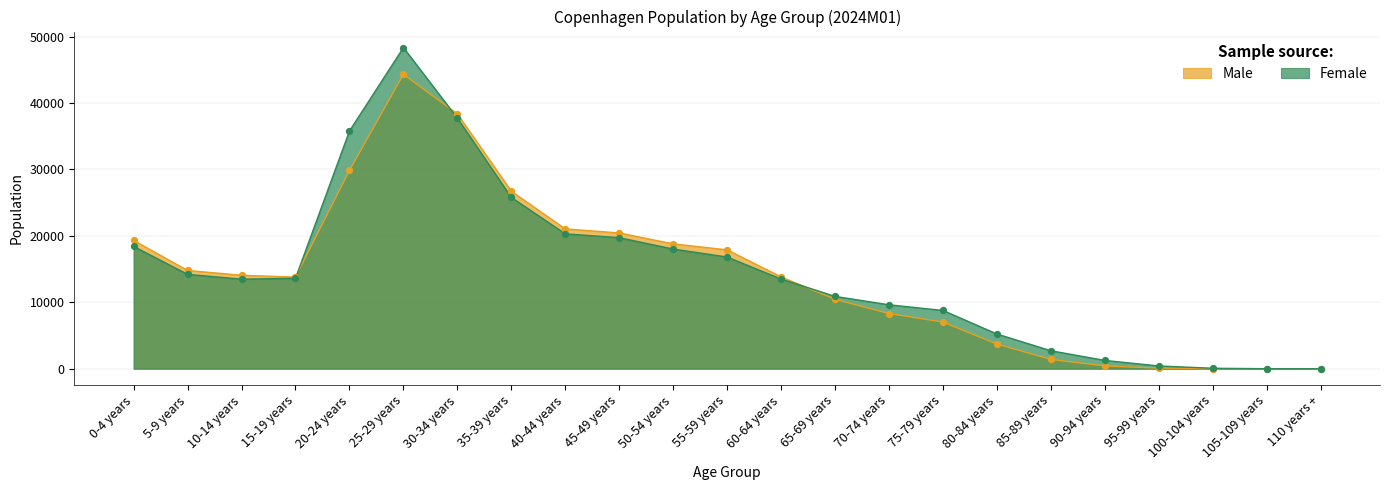

Which series has the widest spread of Y values?

Female